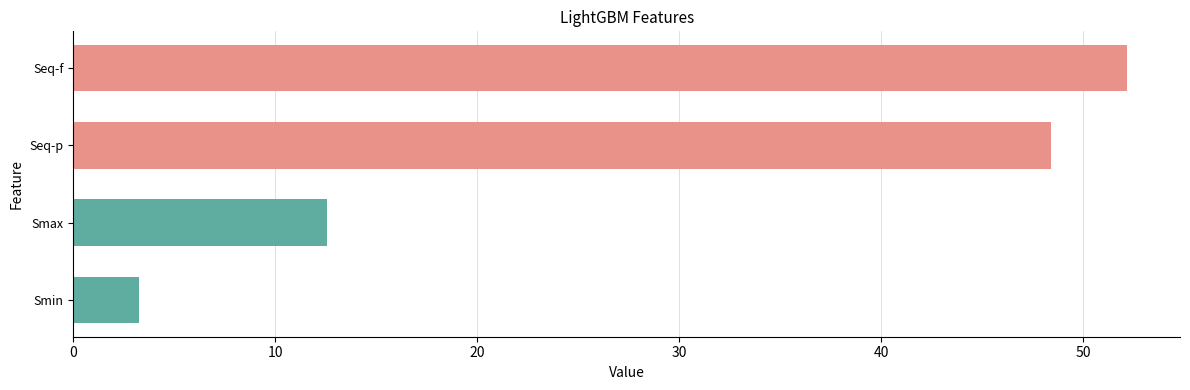

True or false: the data shows 3.3 at Smin.

True